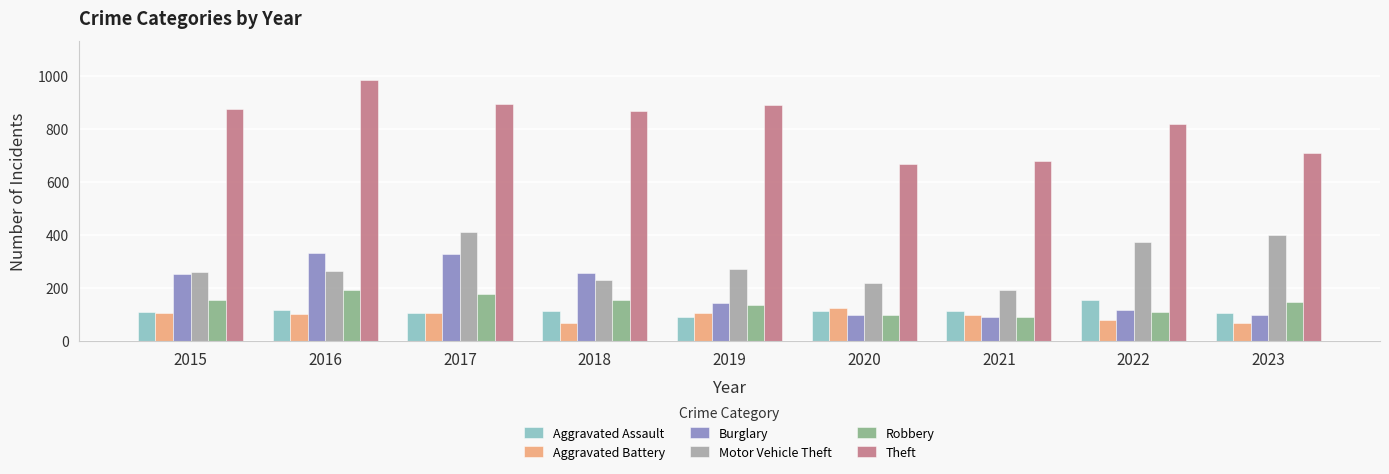

Which label corresponds to the largest value in the chart?

2016